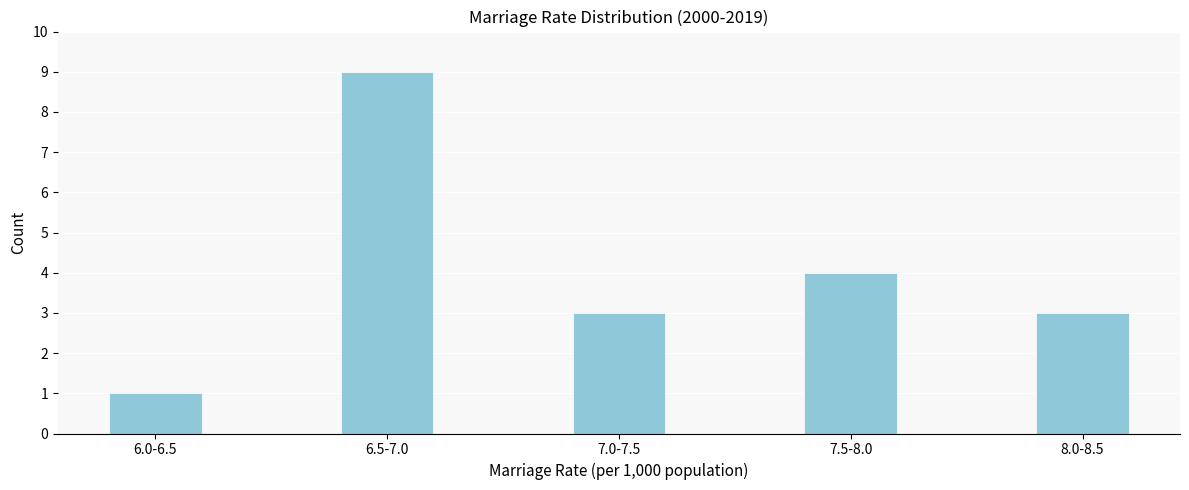

Reading left to right, extract all data points from this chart.

1	9	3	4	3